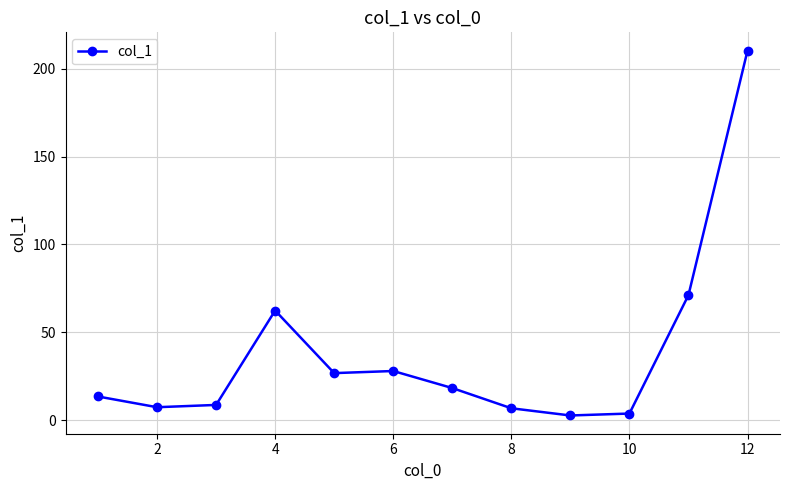

How many categories are shown in the chart?

12